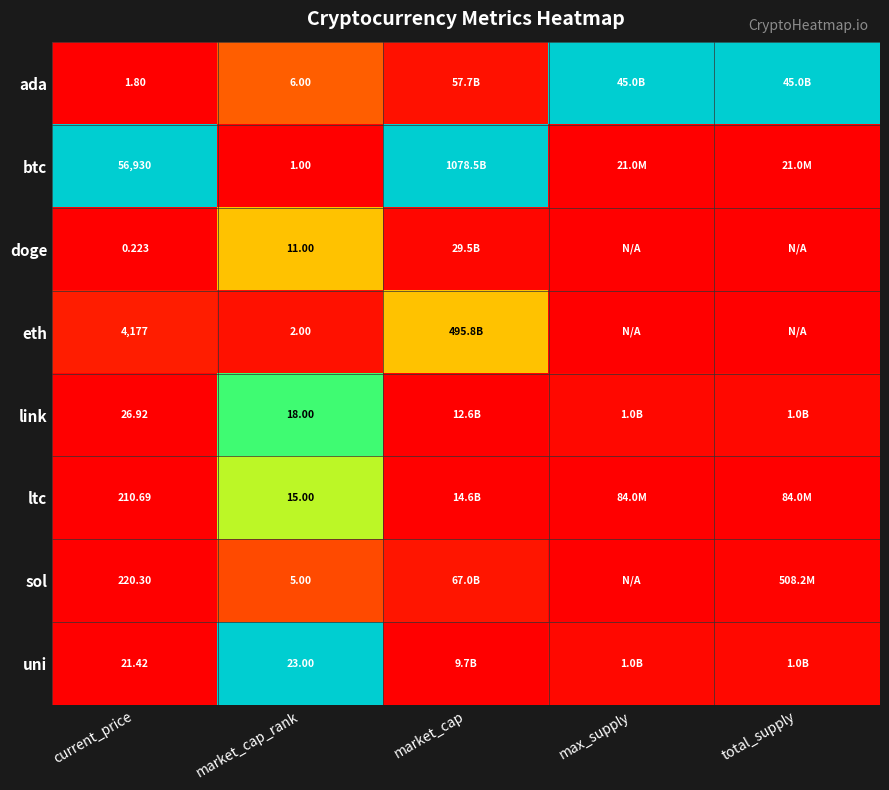

Rank the series at market_cap_rank from highest to lowest value.

uni, link, ltc, doge, ada, sol, eth, btc